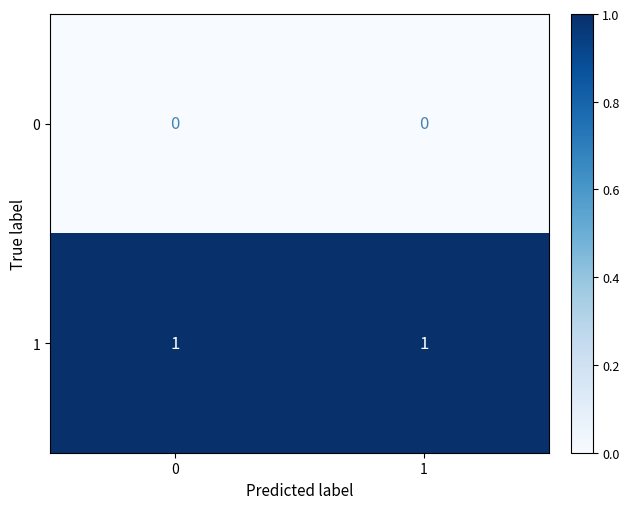

List the series in order of their overall mean, highest first.

1, 0